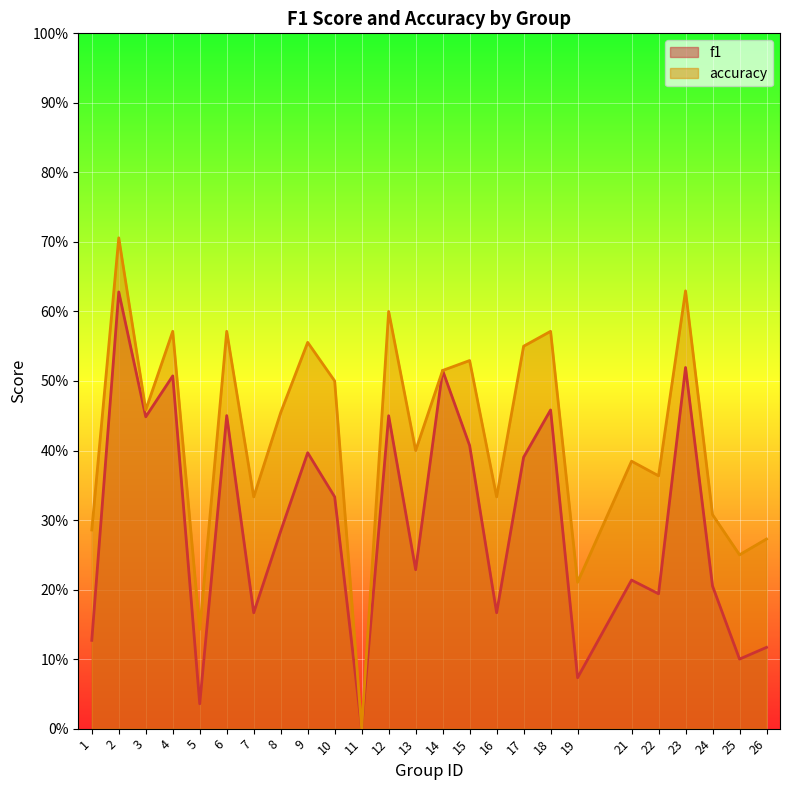

What are all the series names shown in the legend?

f1, accuracy